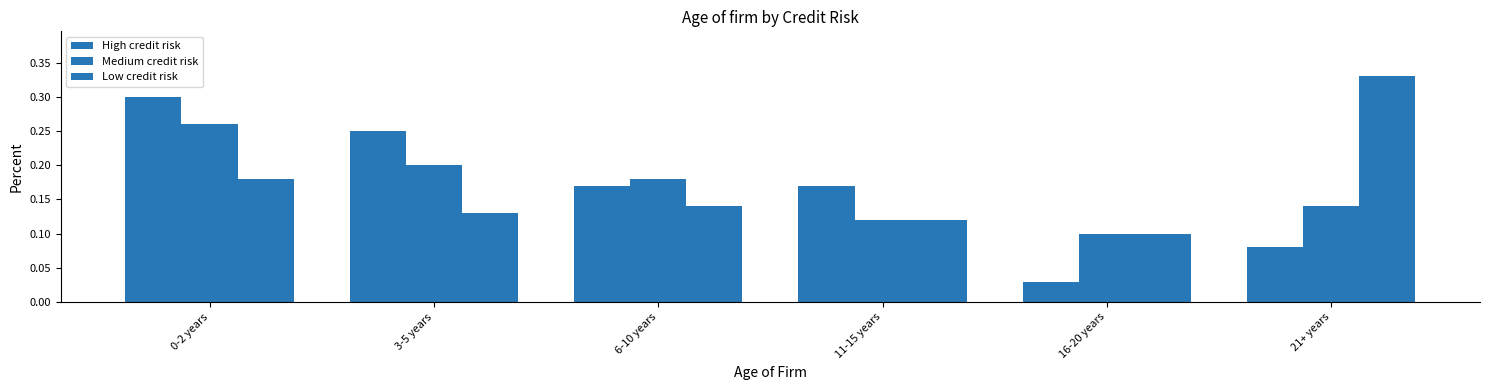

How many series are shown in this chart?

3